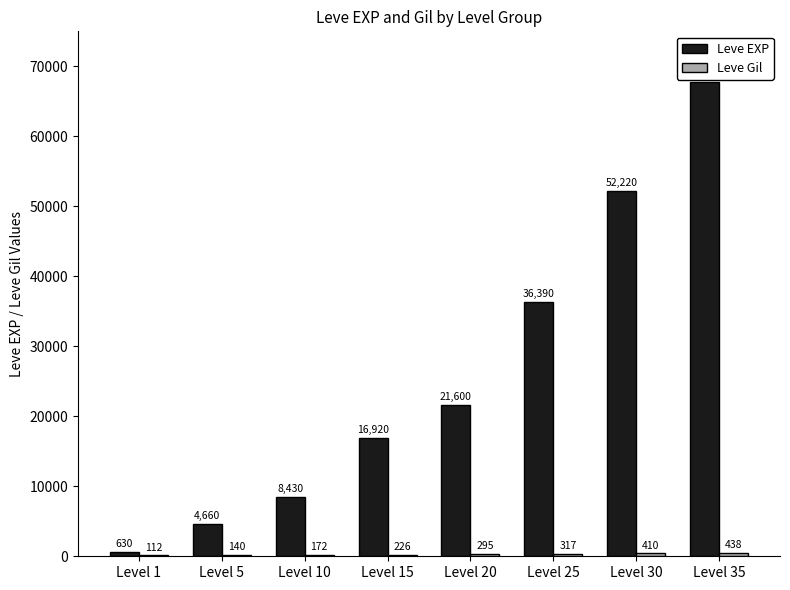

Where is Leve EXP nearest to the value 34180?

Level 25